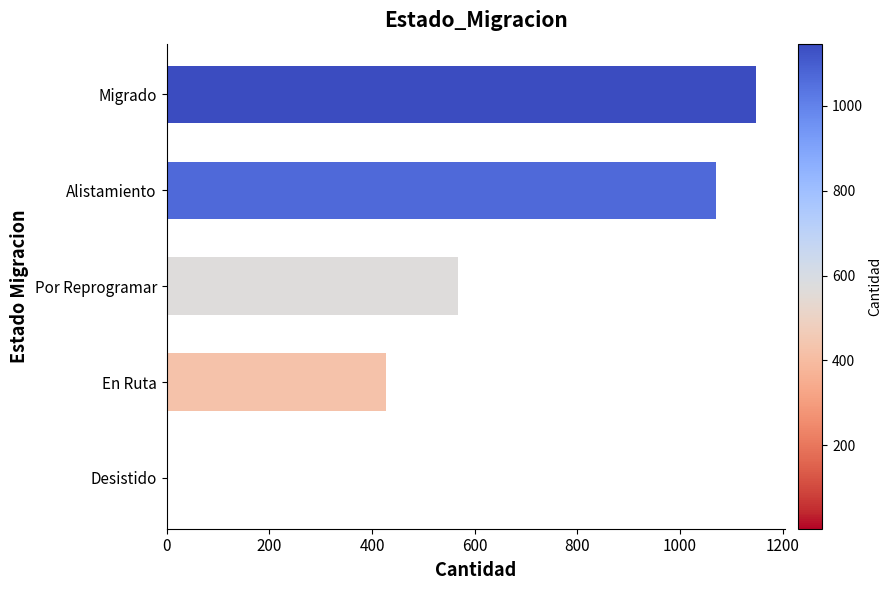

Approximately how many times larger is the value at Alistamiento compared to En Ruta?

2.5